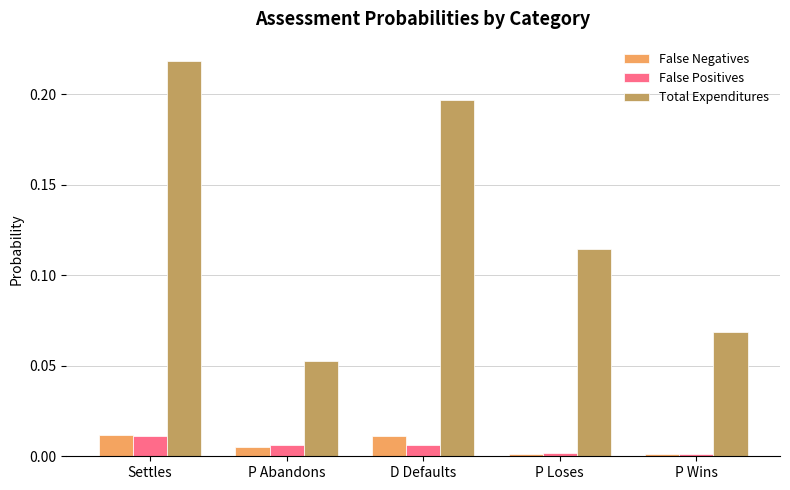

Is the value of False Positives at P Wins greater than the value of False Negatives at D Defaults?

No